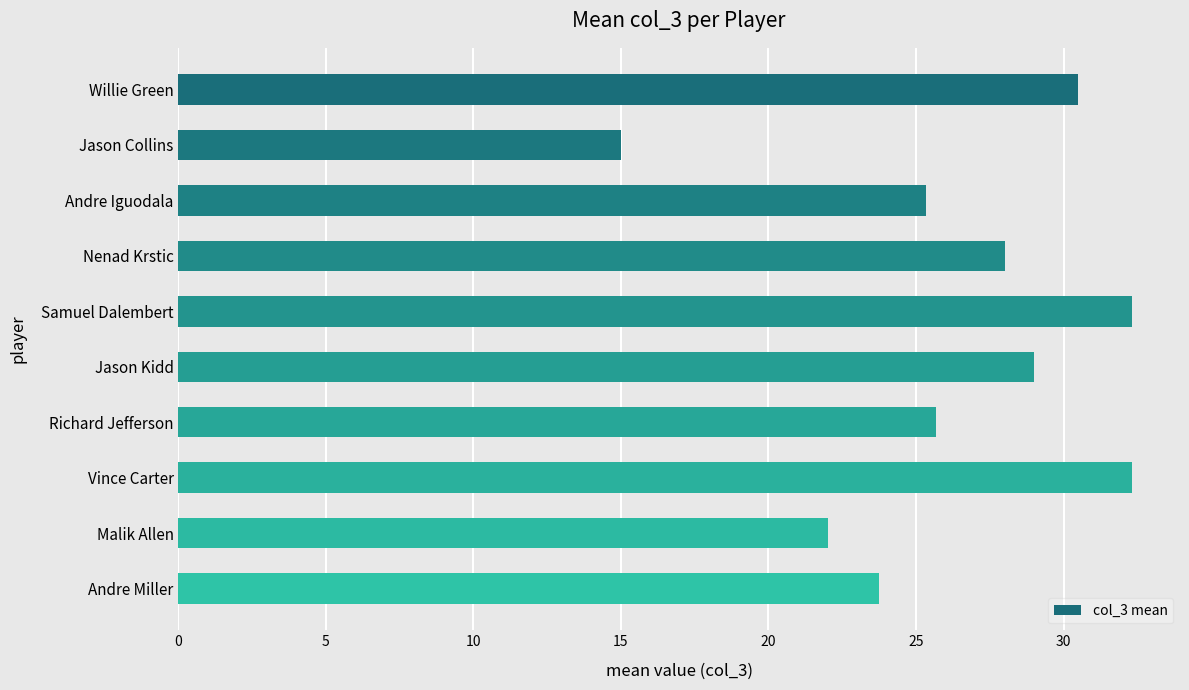

How many data points does each series have?

10